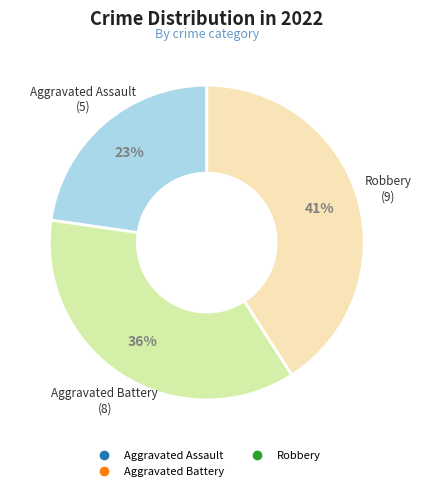

How many segments does this pie chart have?

3